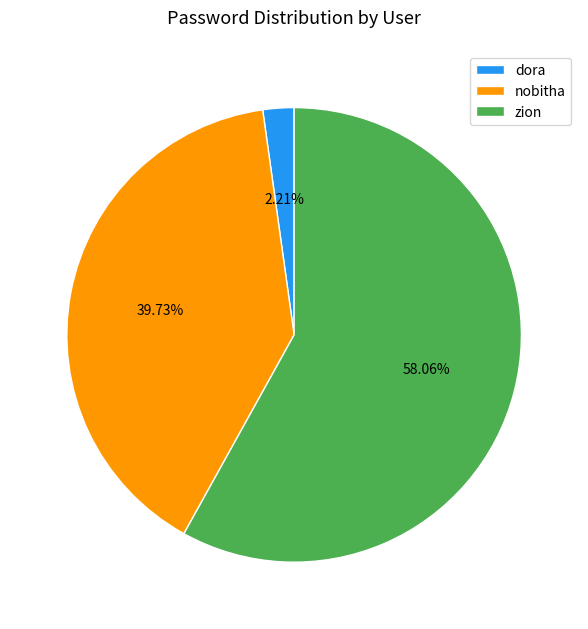

What is the total percentage of dora and zion?

60.3%